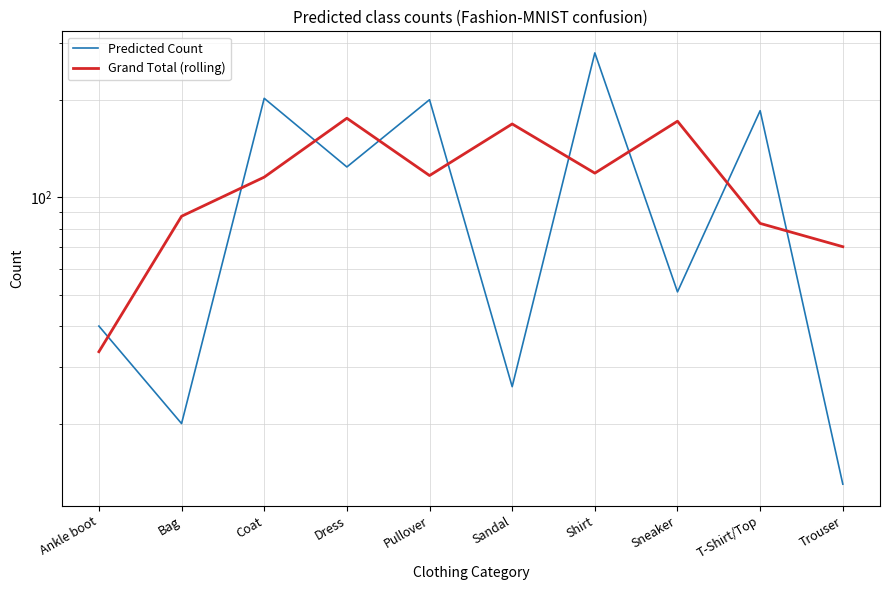

True or false: Grand Total (rolling) has more than 2 points higher than both neighbors.

True